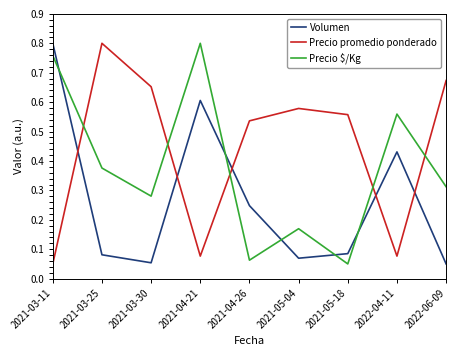

What are all the series names shown in the legend?

Volumen, Precio promedio ponderado, Precio $/Kg